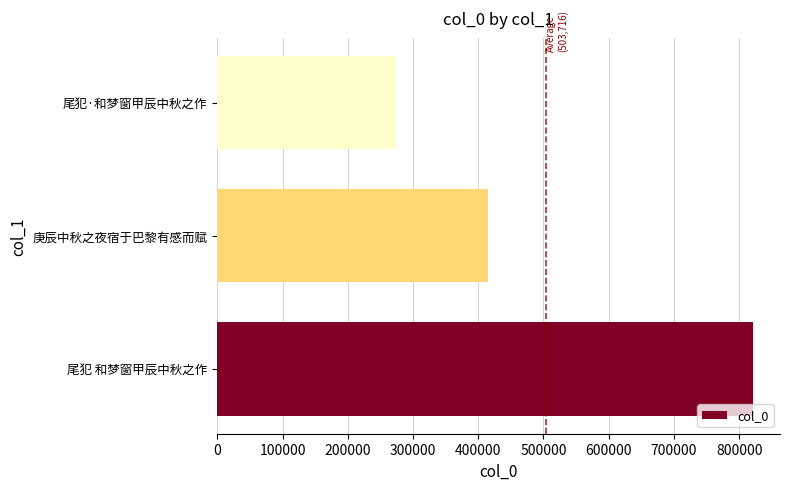

The chart shows a value of 1392528 at 尾犯 和梦窗甲辰中秋之作. True or false?

False